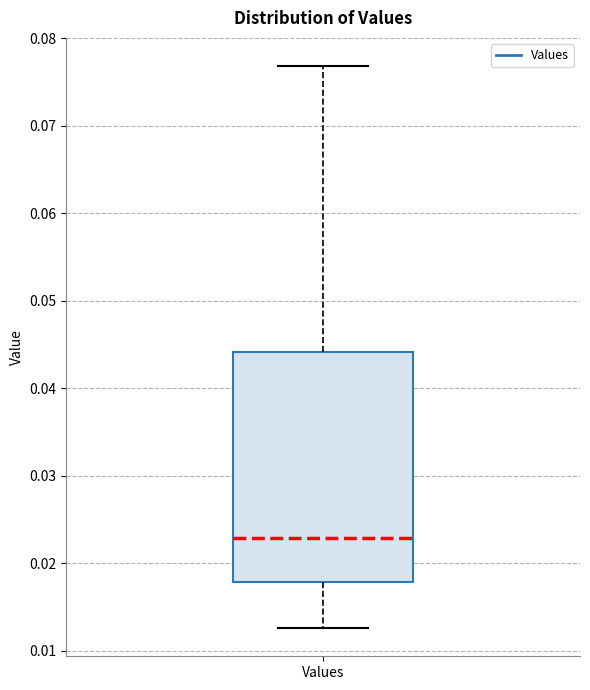

Read this box plot against the y-axis: the position of the median line, the range covered by the box, and the ends of both whiskers. The values are not printed on the chart, so give them approximately, as read against the axis.

median 0.023, box 0.018 to 0.044, whiskers 0.013 to 0.077